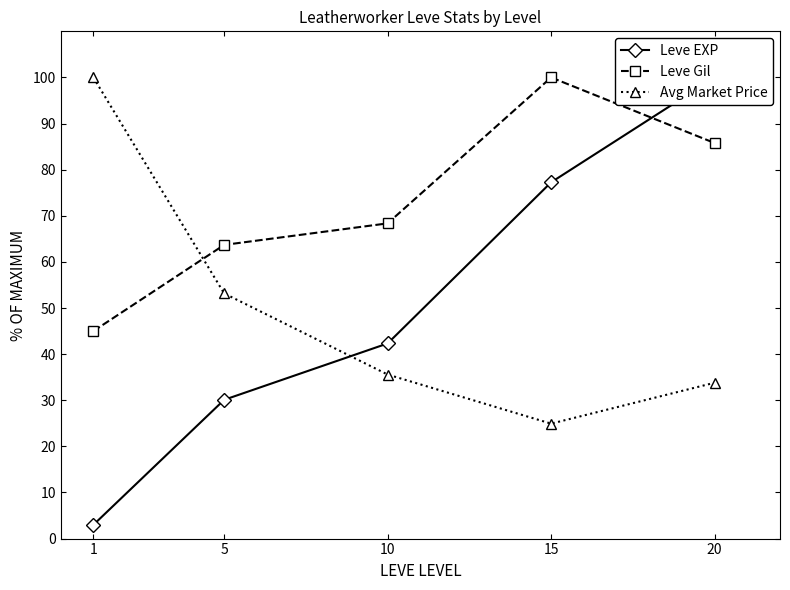

At which label does Leve Gil reach its peak?

15